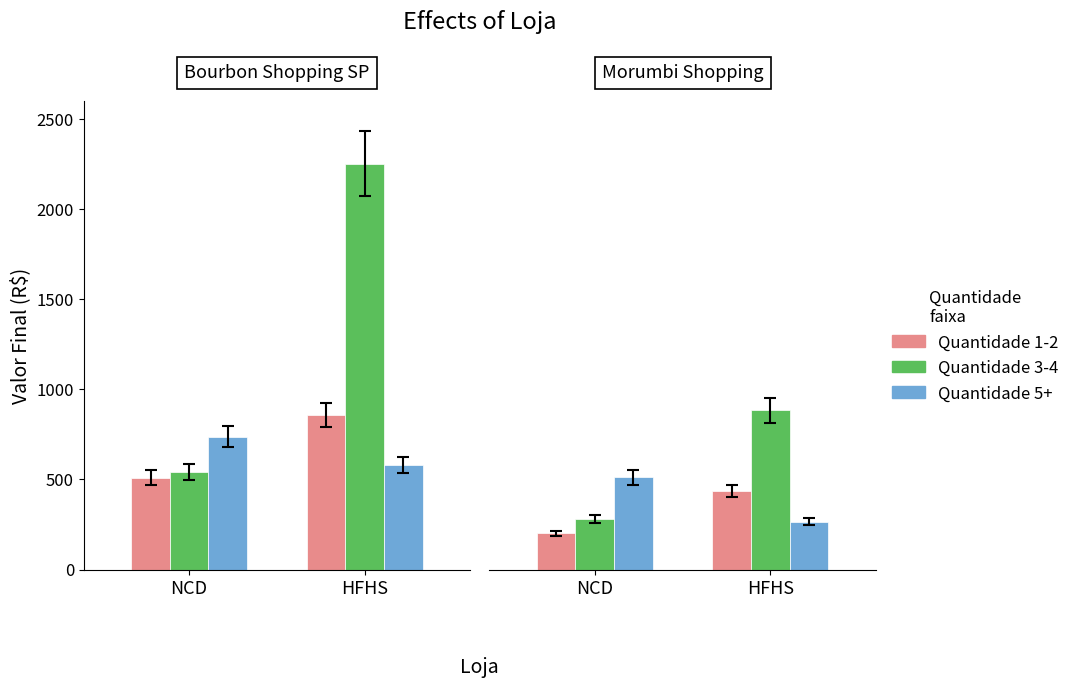

Between NCD and HFHS, which series saw the biggest shift?

Quantidade 3-4